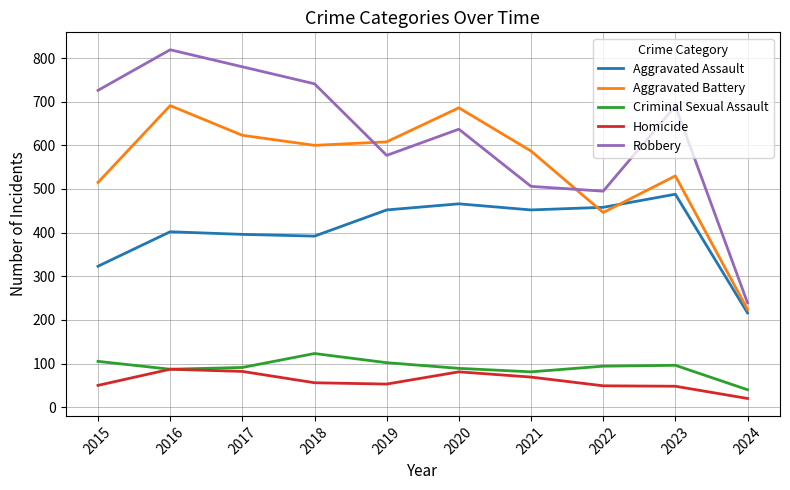

Does the chart have visible grid lines?

Yes